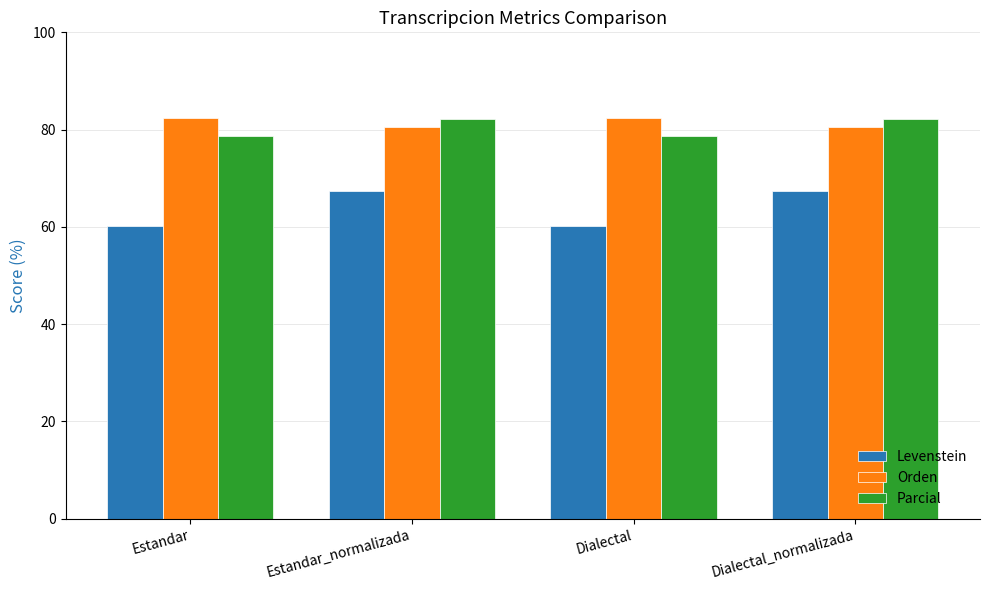

What is the label of the 3rd bar from the left?

Dialectal